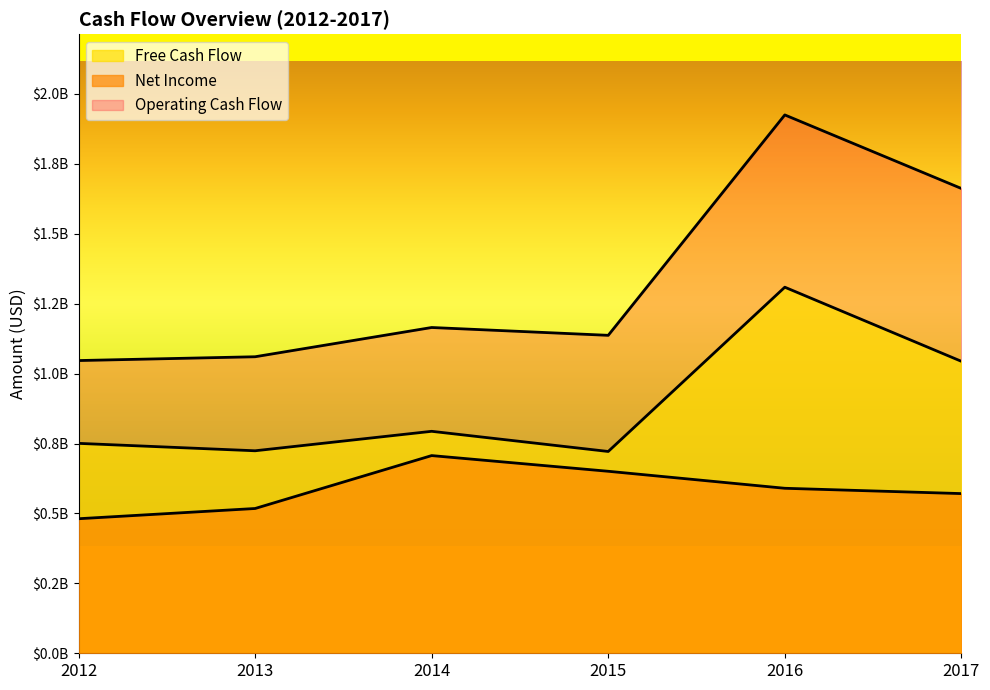

Between 2016 and 2012, which is larger?

2016